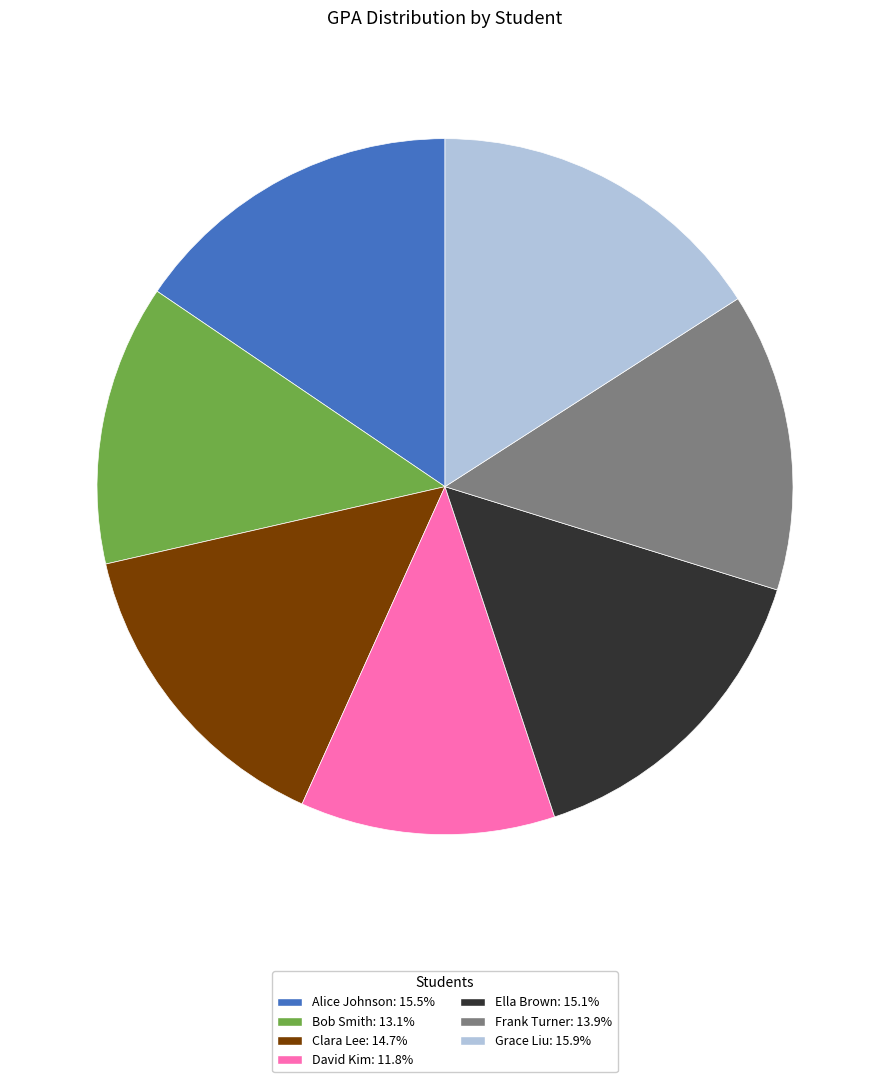

Which category has the smallest portion of the pie?

David Kim